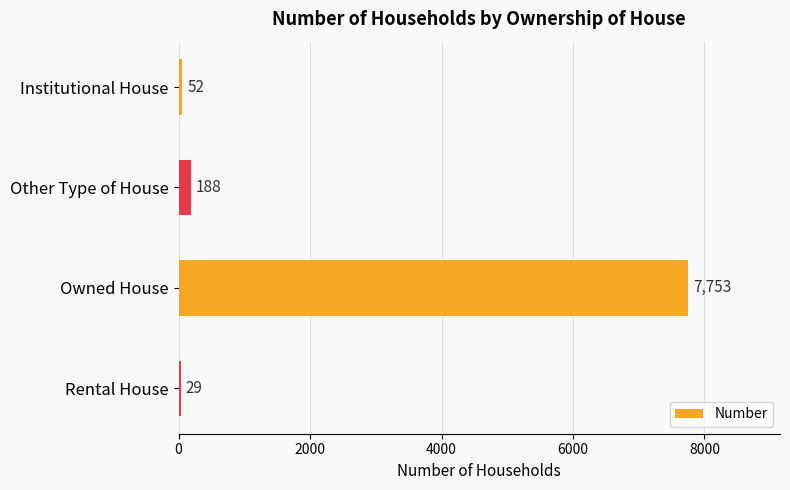

At which category does the chart reach its peak across all series?

Owned House